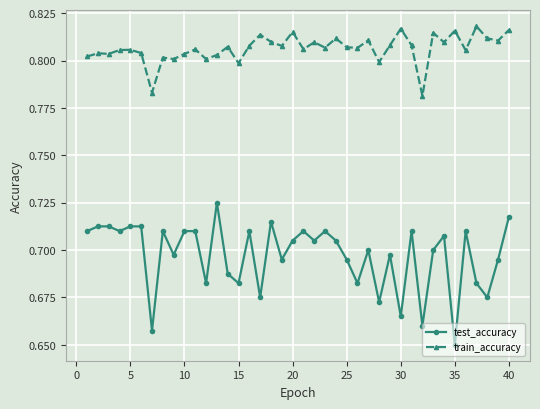

Count the train_accuracy values in the range 0 to 1.

40